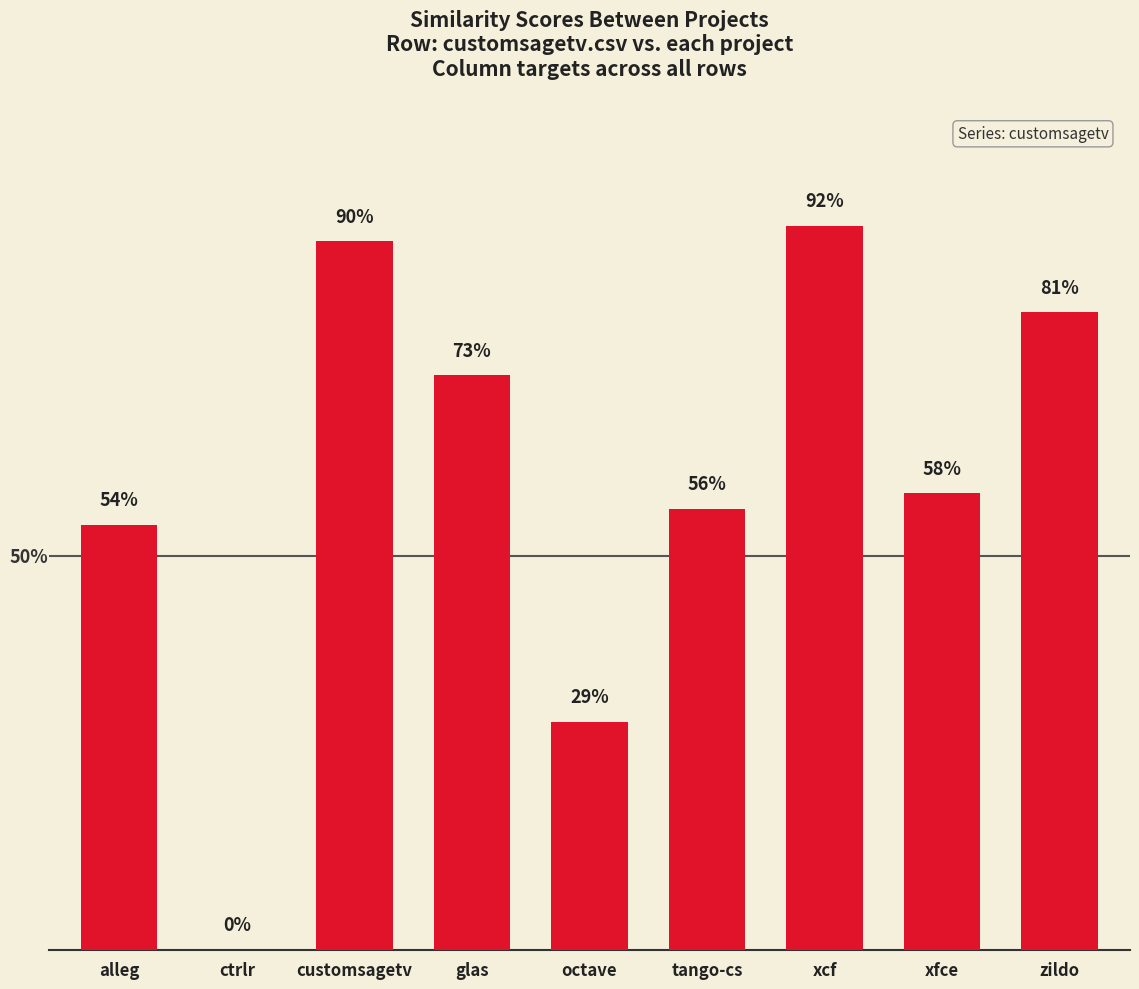

Reading left to right, what are all the values shown in this chart?

alleg=0.5	ctrlr=0.0	customsagetv=0.9	glas=0.7	octave=0.3	tango-cs=0.6	xcf=0.9	xfce=0.6	zildo=0.8